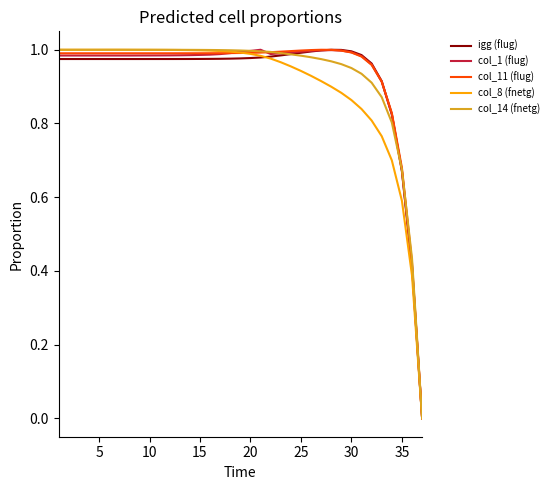

Reading left to right, transcribe all the data shown in this chart.

igg (flug): 1.0	1.0	1.0	1.0	1.0	1.0	1.0	1.0	1.0	1.0	1.0	1.0	1.0	1.0	1.0	1.0	1.0	1.0	1.0	1.0	1.0	1.0	1.0	1.0	1.0	1.0	1.0	1.0	1.0	1.0	1.0	1.0	0.9	0.8	0.7	0.4	0.0
col_1 (flug): 1.0	1.0	1.0	1.0	1.0	1.0	1.0	1.0	1.0	1.0	1.0	1.0	1.0	1.0	1.0	1.0	1.0	1.0	1.0	1.0	1.0	1.0	1.0	1.0	1.0	1.0	1.0	1.0	1.0	1.0	1.0	1.0	0.9	0.8	0.7	0.4	0.0
col_11 (flug): 1.0	1.0	1.0	1.0	1.0	1.0	1.0	1.0	1.0	1.0	1.0	1.0	1.0	1.0	1.0	1.0	1.0	1.0	1.0	1.0	1.0	1.0	1.0	1.0	1.0	1.0	1.0	1.0	1.0	1.0	1.0	1.0	0.9	0.8	0.7	0.4	0.0
col_8 (fnetg): 1.0	1.0	1.0	1.0	1.0	1.0	1.0	1.0	1.0	1.0	1.0	1.0	1.0	1.0	1.0	1.0	1.0	1.0	1.0	1.0	1.0	1.0	1.0	1.0	0.9	0.9	0.9	0.9	0.9	0.9	0.8	0.8	0.8	0.7	0.6	0.4	0.0
col_14 (fnetg): 1.0	1.0	1.0	1.0	1.0	1.0	1.0	1.0	1.0	1.0	1.0	1.0	1.0	1.0	1.0	1.0	1.0	1.0	1.0	1.0	1.0	1.0	1.0	1.0	1.0	1.0	1.0	1.0	1.0	1.0	0.9	0.9	0.9	0.8	0.7	0.4	0.0